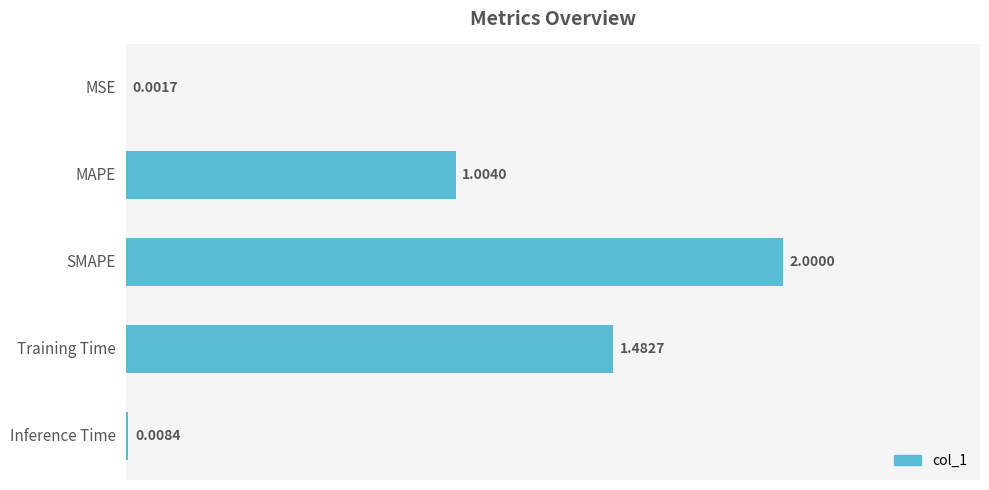

What is the sum of all values?

4.5